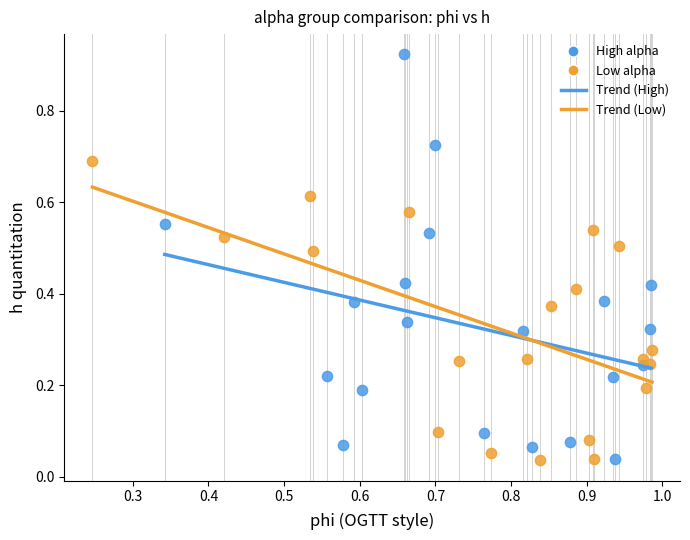

Which series has the widest spread of Y values?

High alpha